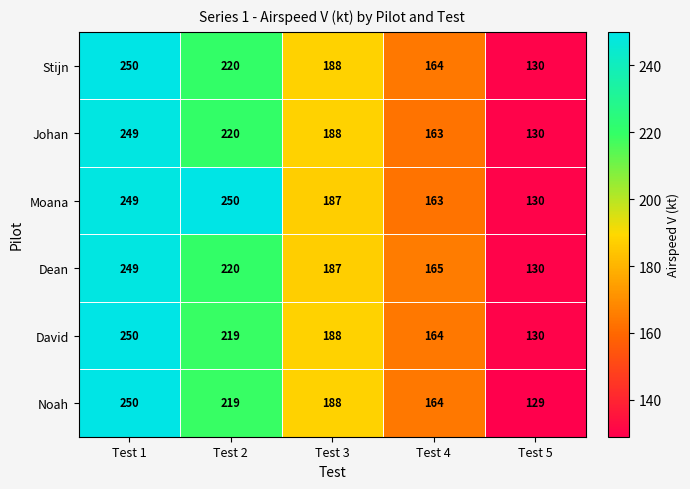

What is the difference between the Dean values at Test 5 and Test 4?

35